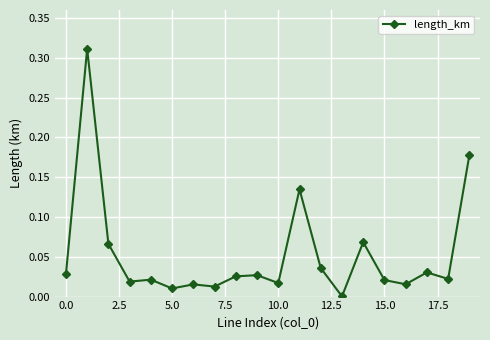

What is the sum of all values?

1.1